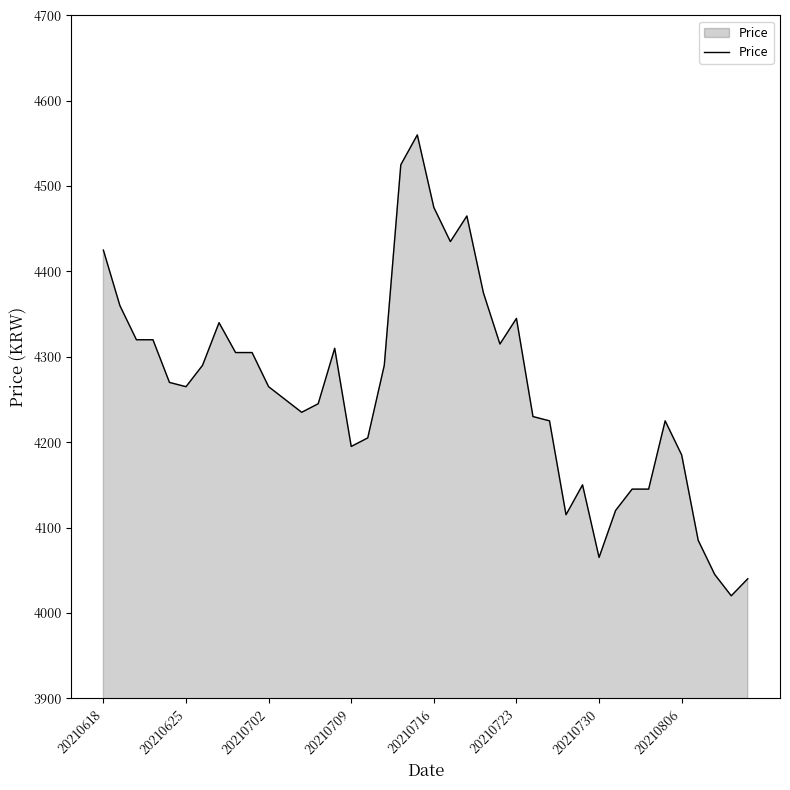

What is the smallest value displayed?

4020